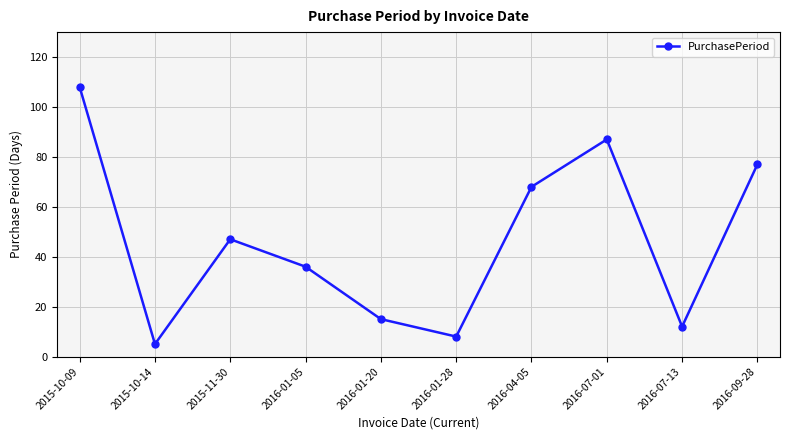

Approximately how many times larger is the value at 2016-07-13 compared to 2016-01-05?

0.3